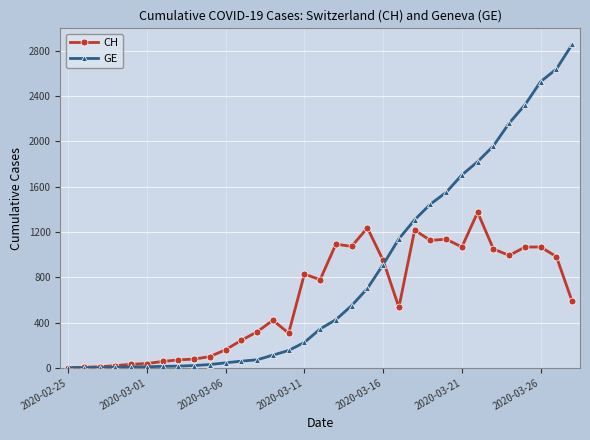

At how many categories does at least one series exceed 387?

19